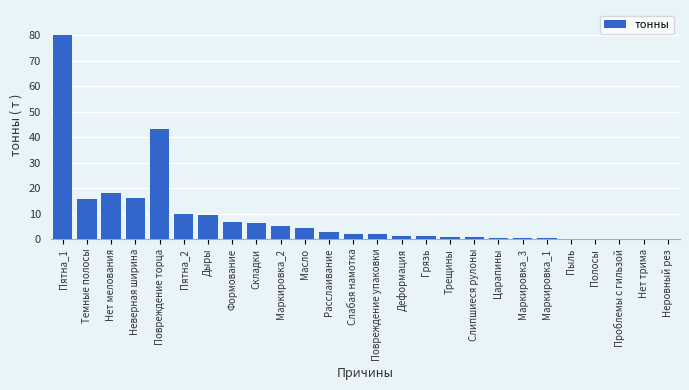

What is the ratio of the value at Расслаивание to the value at Маркировка_2?

0.5